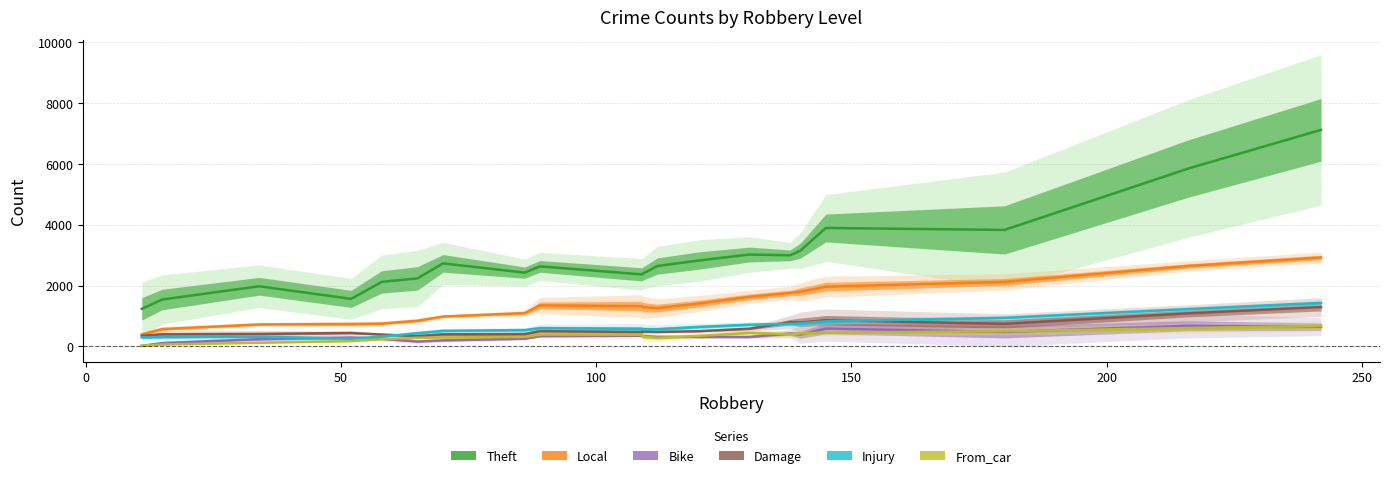

What position from the left is 100?

4